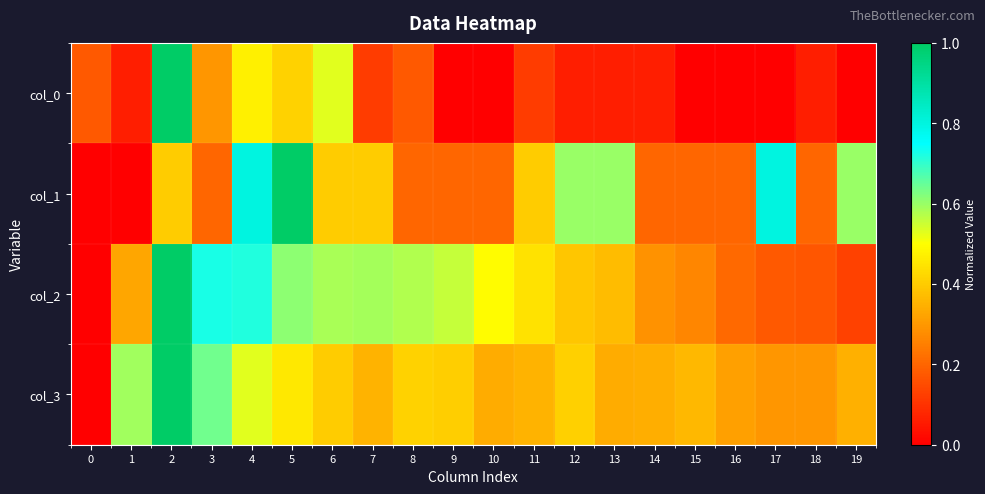

What is the spread (max minus min) of values at 8?

0.4